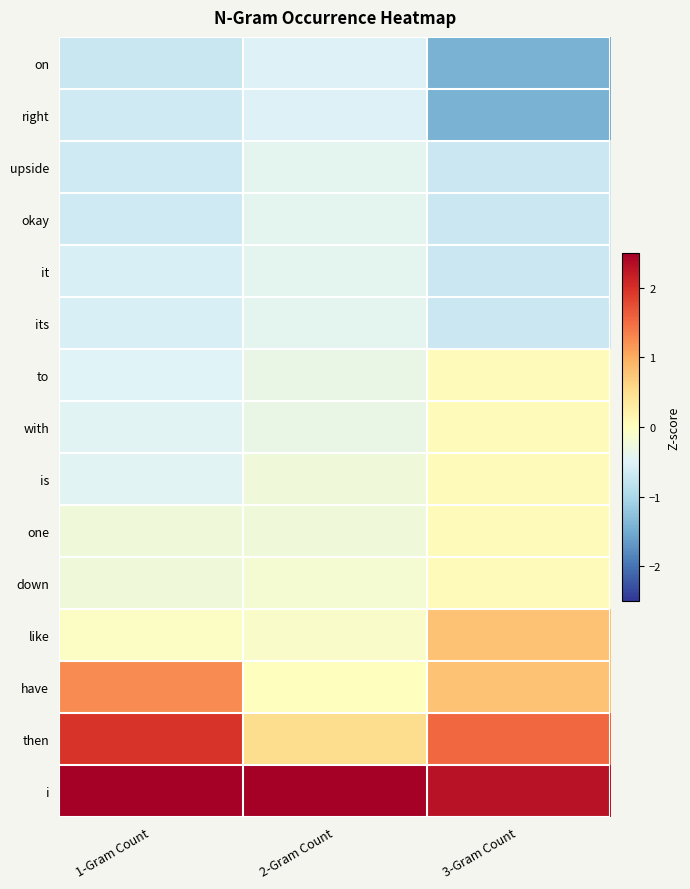

At how many categories does at least one series exceed 2?

3